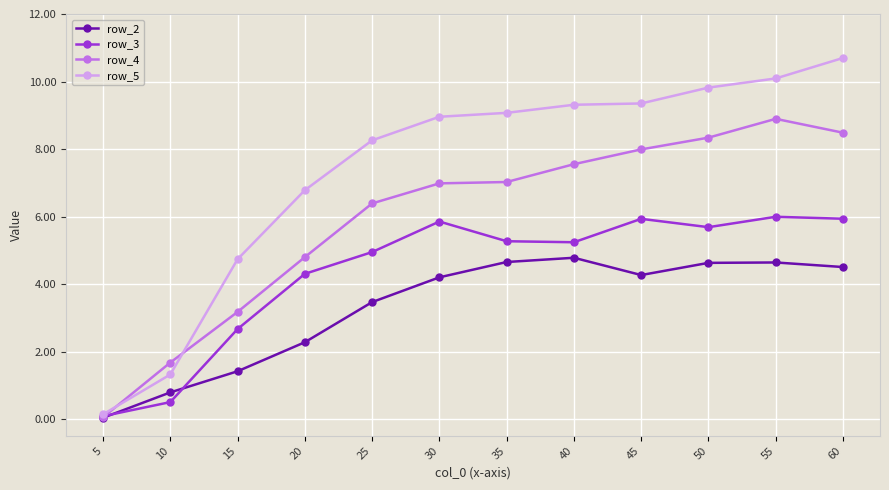

Which series has the largest total across all categories?

row_5